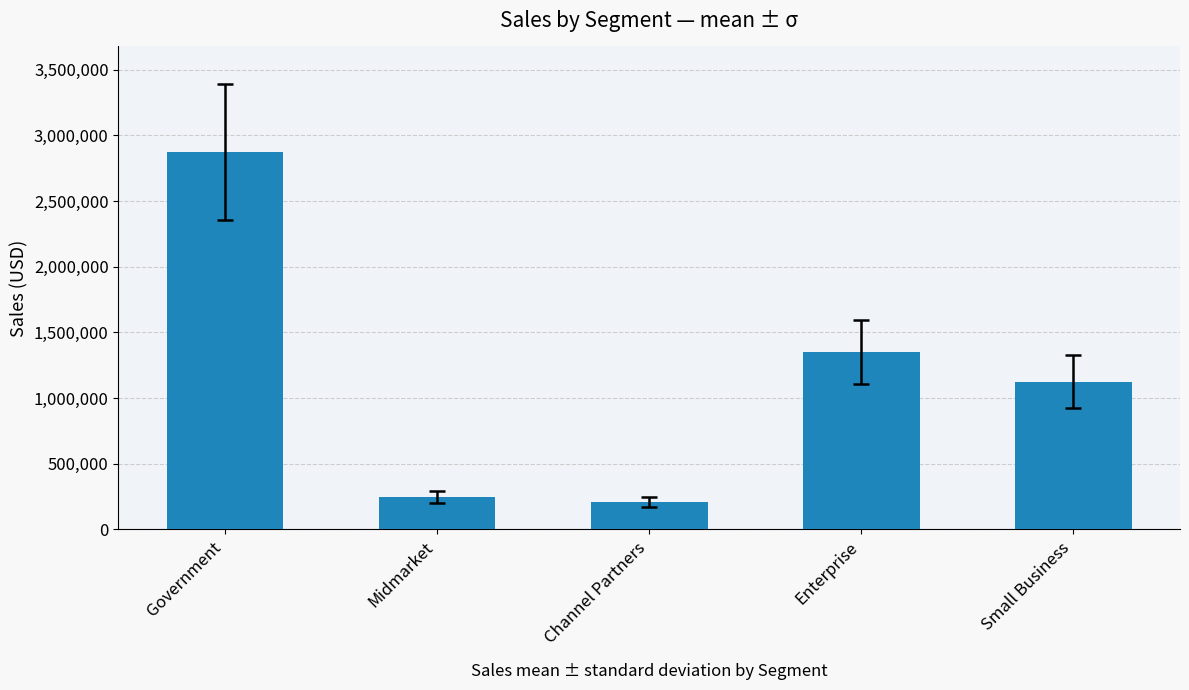

List the labels in order of value, largest first.

Government, Enterprise, Small Business, Midmarket, Channel Partners